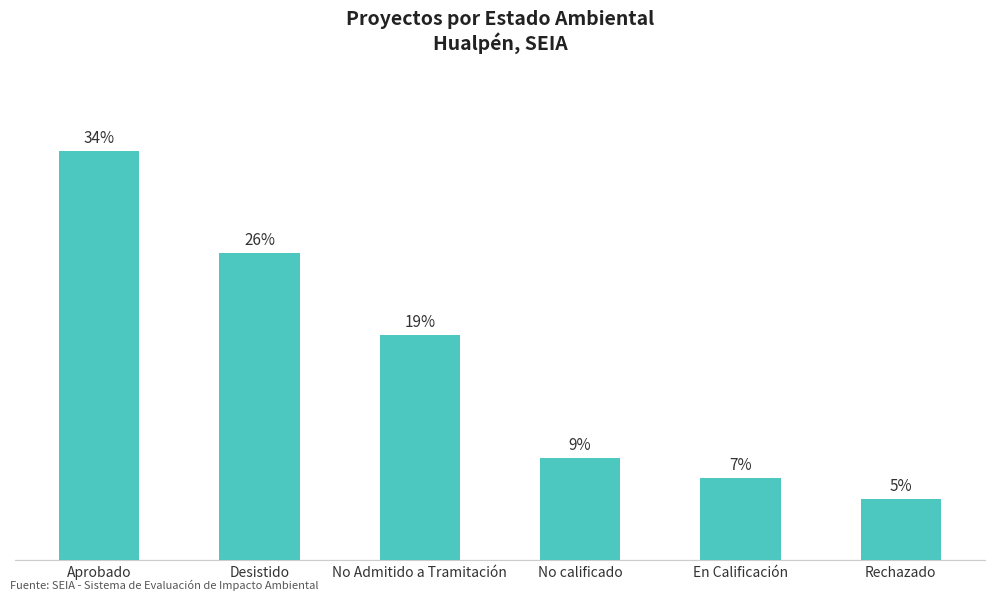

What position from the left is Desistido?

2